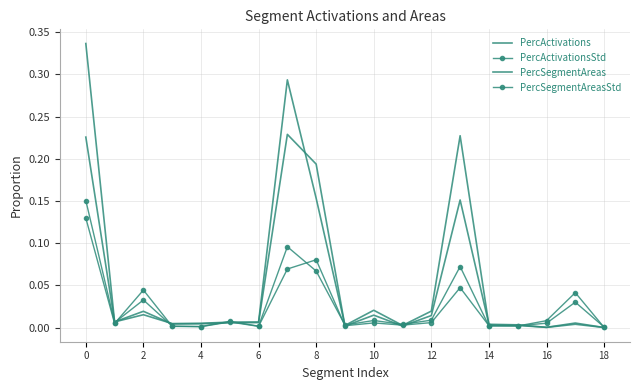

What is the label of the 6th point from the right?

13